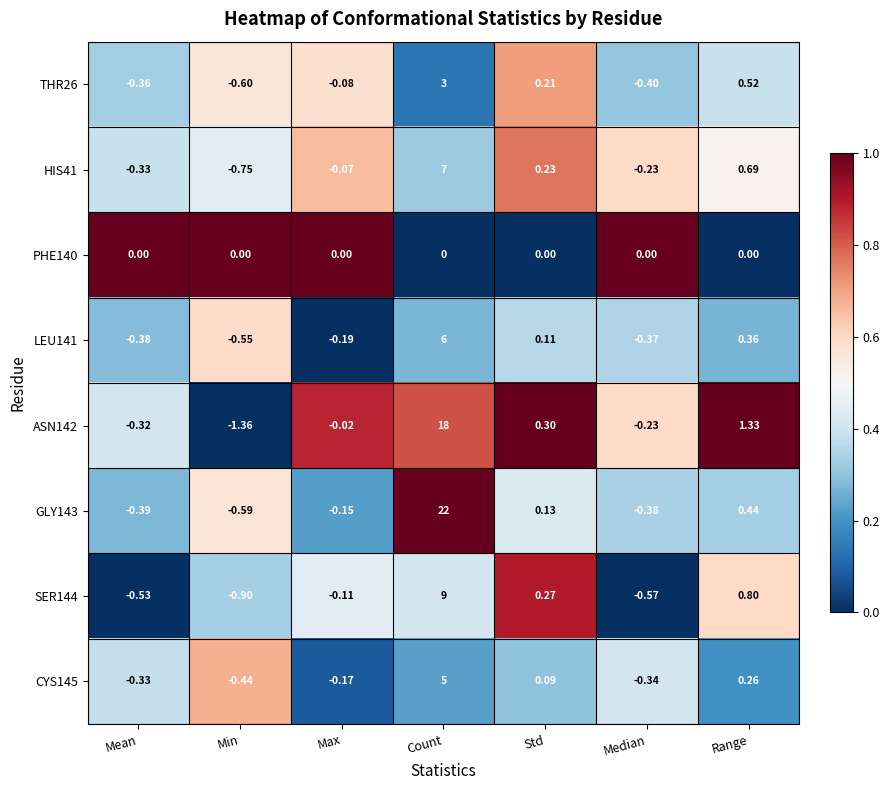

At which category is the sum across all series the highest?

Count